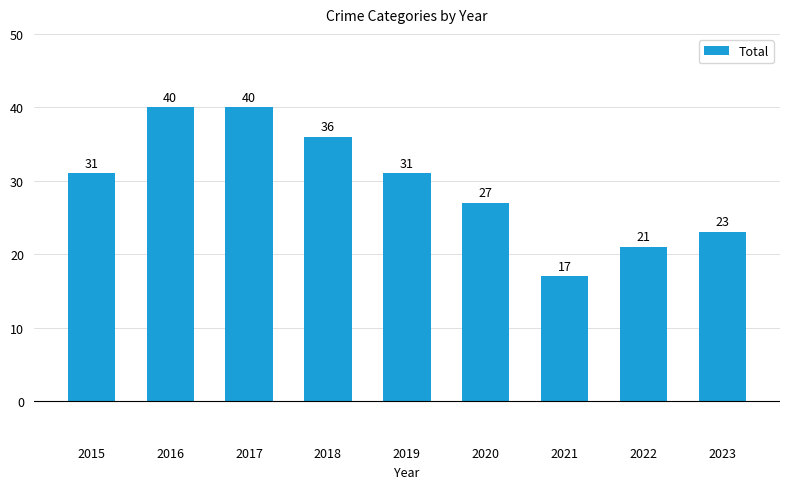

Is it true that the value at 2021 is 25?

False